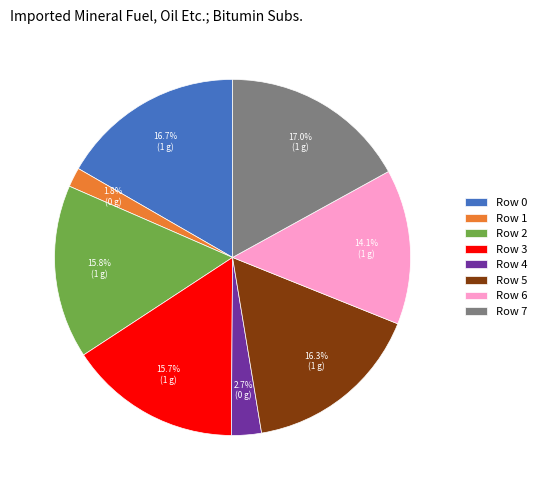

The Row 2 slice represents 16% of the pie. True or false?

True